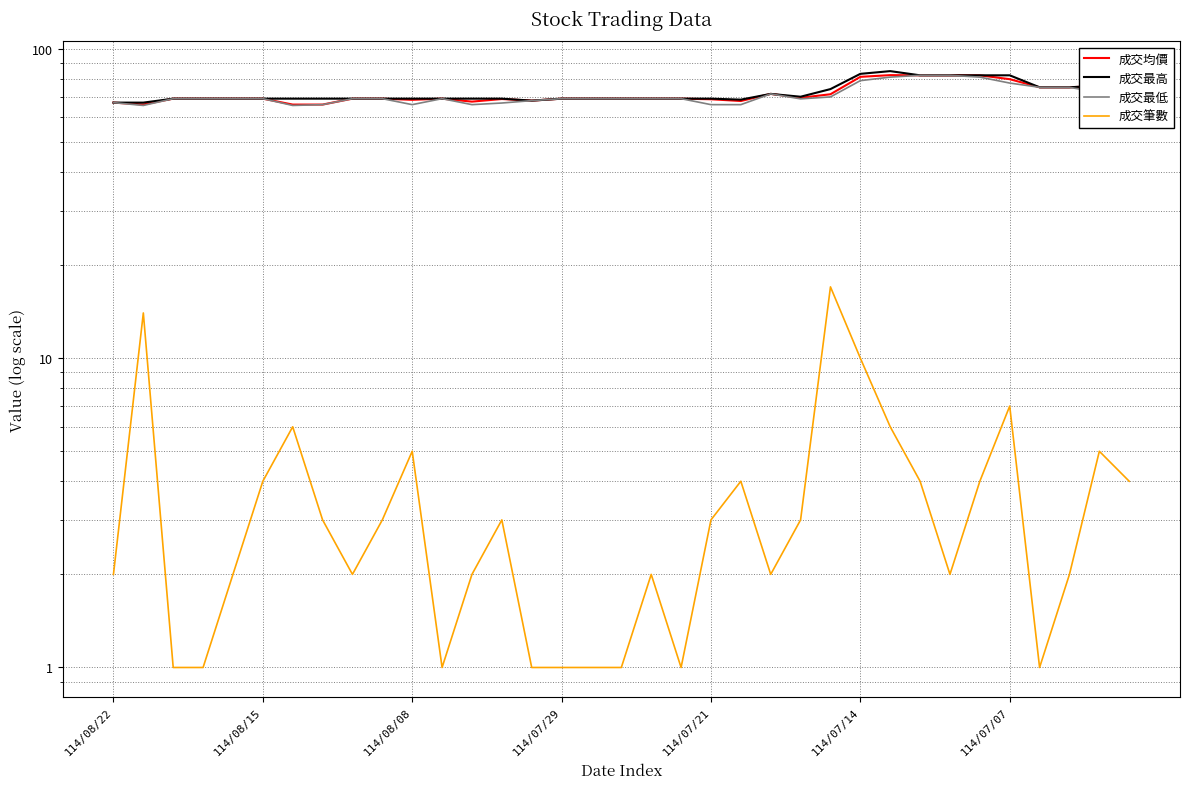

Reading left to right, transcribe all the data shown in this chart.

成交均價: 67.0	66.1	69.0	69.0	69.0	69.0	66.0	66.0	69.0	69.0	68.4	69.0	67.5	68.8	68.0	69.0	69.0	69.0	69.0	69.0	68.7	67.8	71.5	69.5	71.3	81.2	82.2	82.1	82.1	82.1	79.8	75.1	75.1	75.8	73.9
成交最高: 67.0	67.0	69.0	69.0	69.0	69.0	69.0	69.0	69.0	69.0	69.0	69.0	69.0	69.0	68.0	69.0	69.0	69.0	69.0	69.0	69.0	68.5	71.5	70.0	74.1	83.0	84.7	82.1	82.1	82.1	82.1	75.1	75.1	76.0	74.6
成交最低: 67.0	65.6	69.0	69.0	69.0	69.0	65.6	66.0	69.0	69.0	66.0	69.0	66.0	66.8	68.0	69.0	69.0	69.0	69.0	69.0	66.0	66.0	71.5	68.9	69.9	78.9	81.0	82.1	82.1	81.0	77.5	75.1	75.1	72.2	73.5
成交筆數: 2.0	14.0	1.0	1.0	2.0	4.0	6.0	3.0	2.0	3.0	5.0	1.0	2.0	3.0	1.0	1.0	1.0	1.0	2.0	1.0	3.0	4.0	2.0	3.0	17.0	10.0	6.0	4.0	2.0	4.0	7.0	1.0	2.0	5.0	4.0